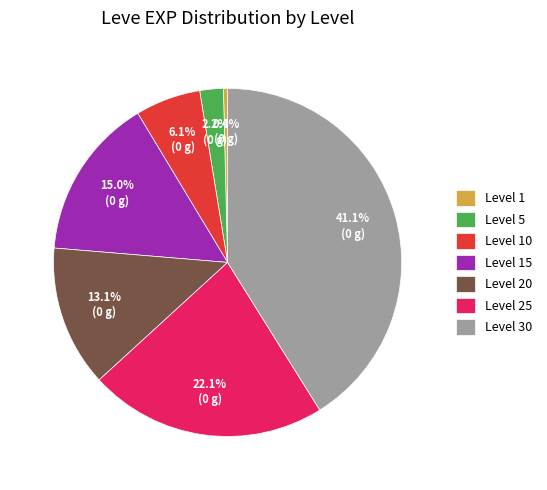

Is there any slice that represents more than half of the pie?

No